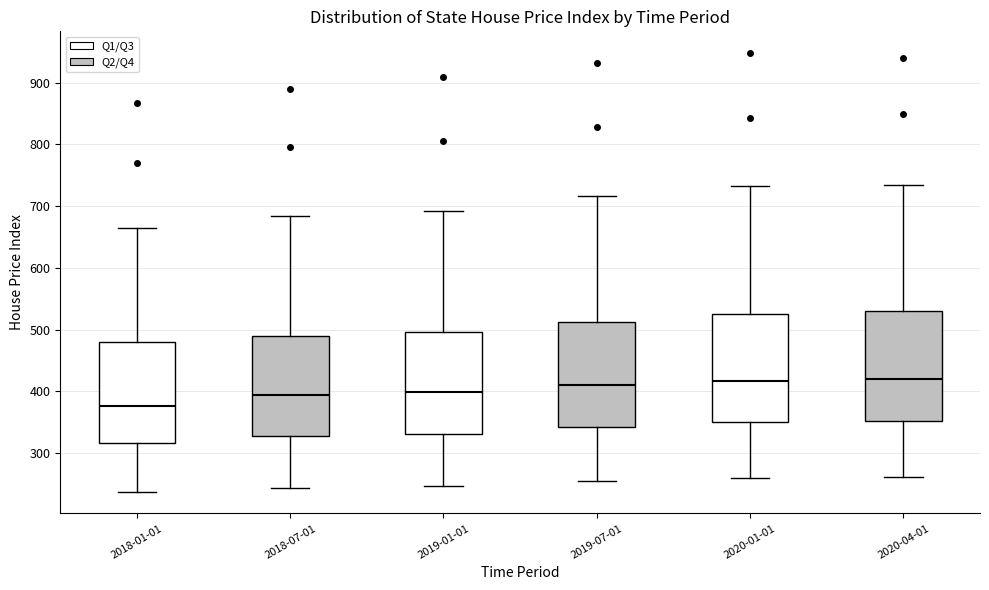

Where does the median line of the box for 2020-04-01 sit on the y-axis? The values are not printed on the chart, so give them approximately, as read against the axis.

420